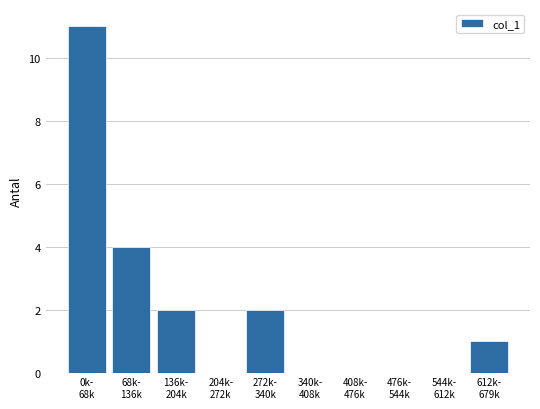

What is the sum of all values?

20